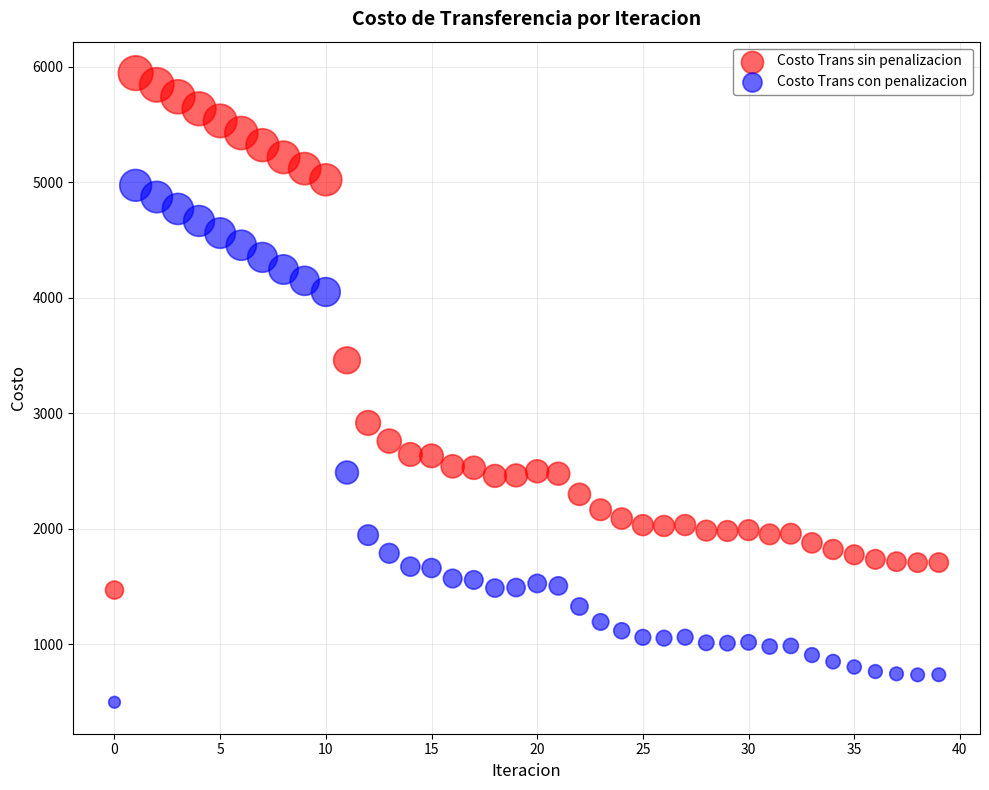

In the Costo Trans sin penalizacion series, what Y value is closest to 3707?

3458.9